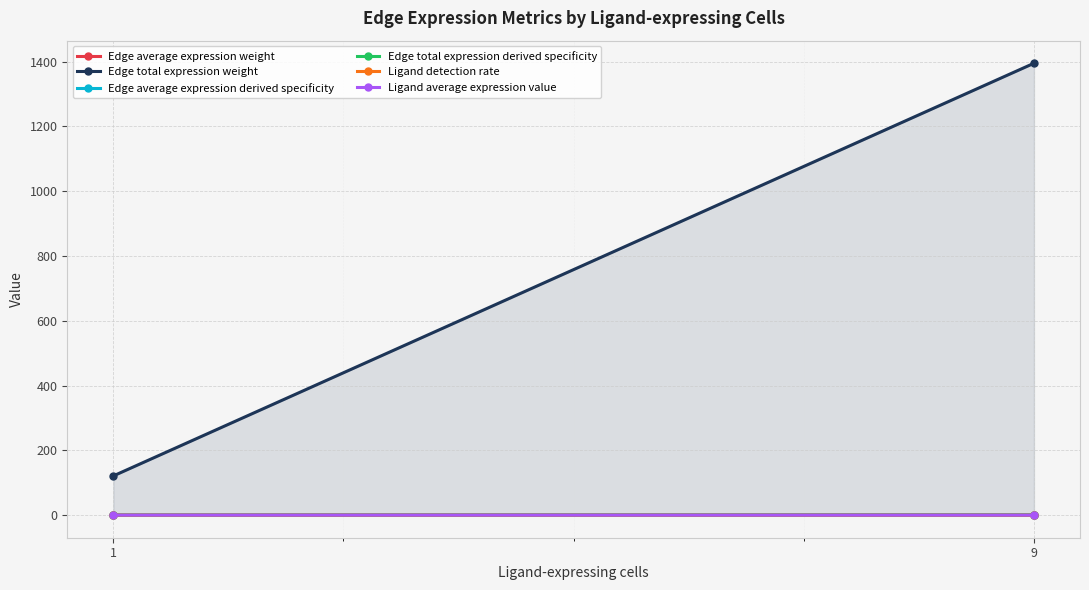

Reading left to right, extract all data points from this chart.

Edge average expression weight: 1=0.0	9=0.0
Edge total expression weight: 1=121.1	9=1395.2
Edge average expression derived specificity: 1=0.2	9=0.5
Edge total expression derived specificity: 1=0.1	9=0.8
Ligand detection rate: 1=0.0	9=0.0
Ligand average expression value: 1=0.0	9=0.0